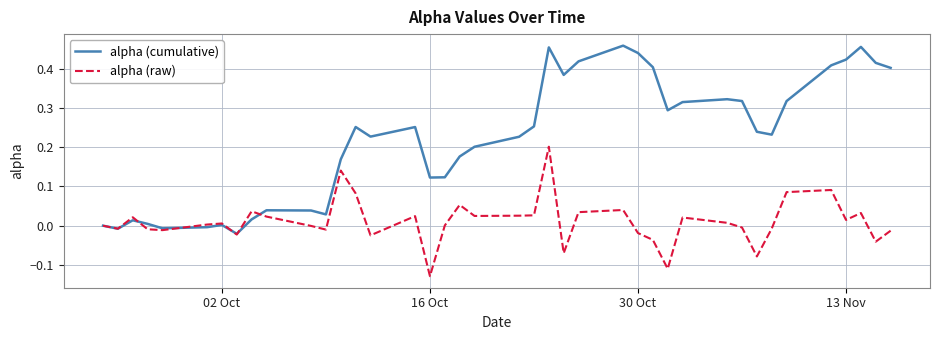

Which series has the largest total across all categories?

alpha (cumulative)